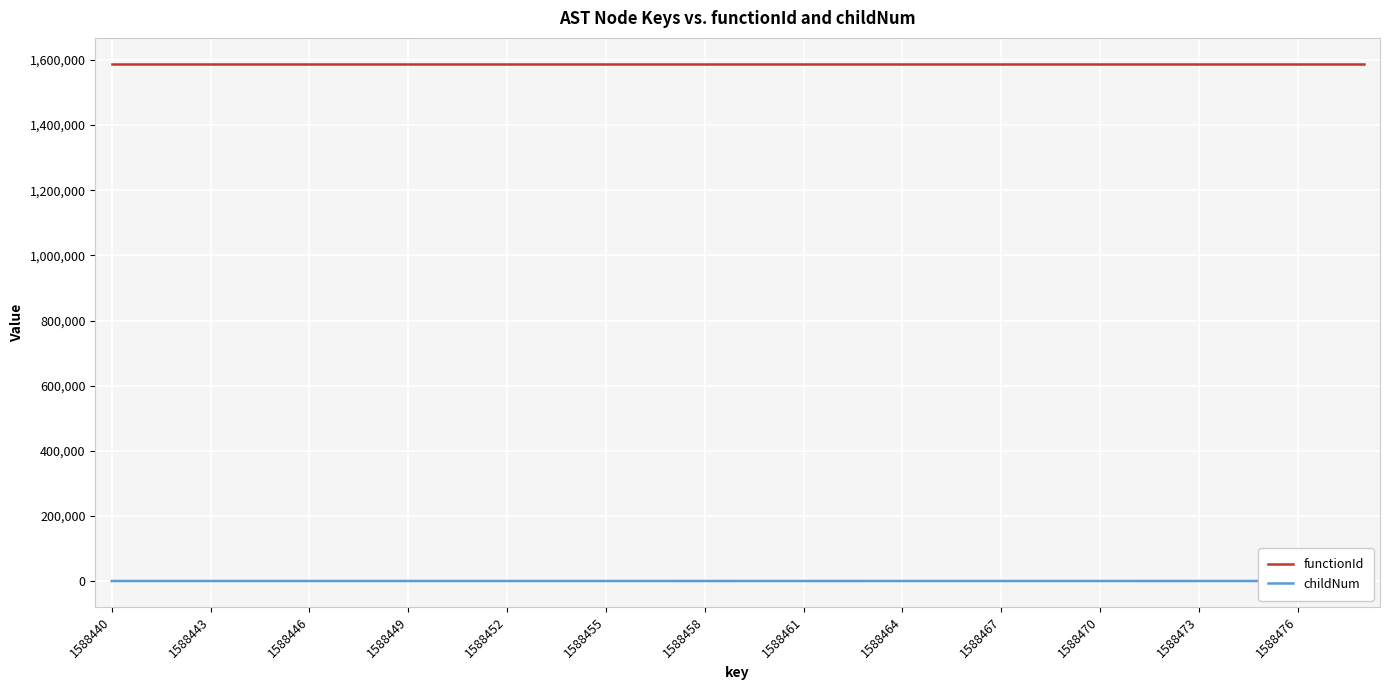

What is the difference between the highest and lowest values at 29?

1588439